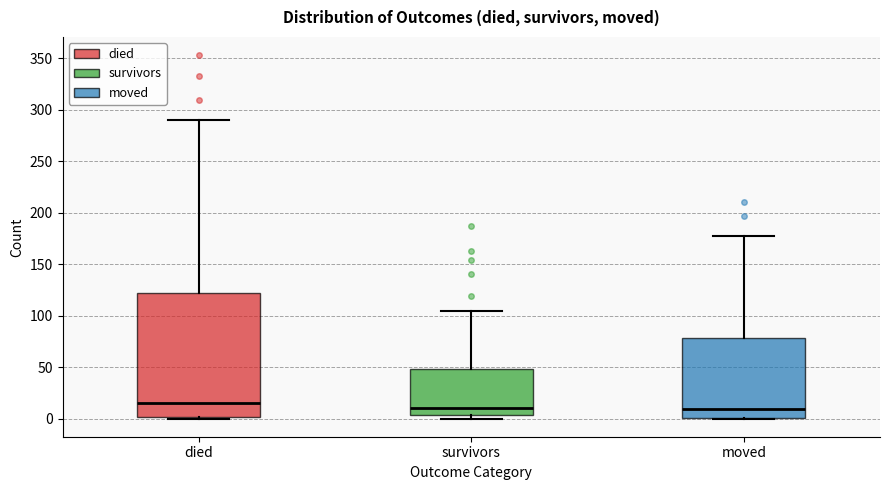

Reading left to right, transcribe this box plot: for each box, give where its median line is, the range the box spans, and where its two whiskers end, as read against the y-axis. The values are not printed on the chart, so give them approximately, as read against the axis.

died: median 15, box 0 to 120, whiskers 0 to 290
survivors: median 10, box 5 to 50, whiskers 0 to 105
moved: median 10, box 0 to 80, whiskers 0 to 175